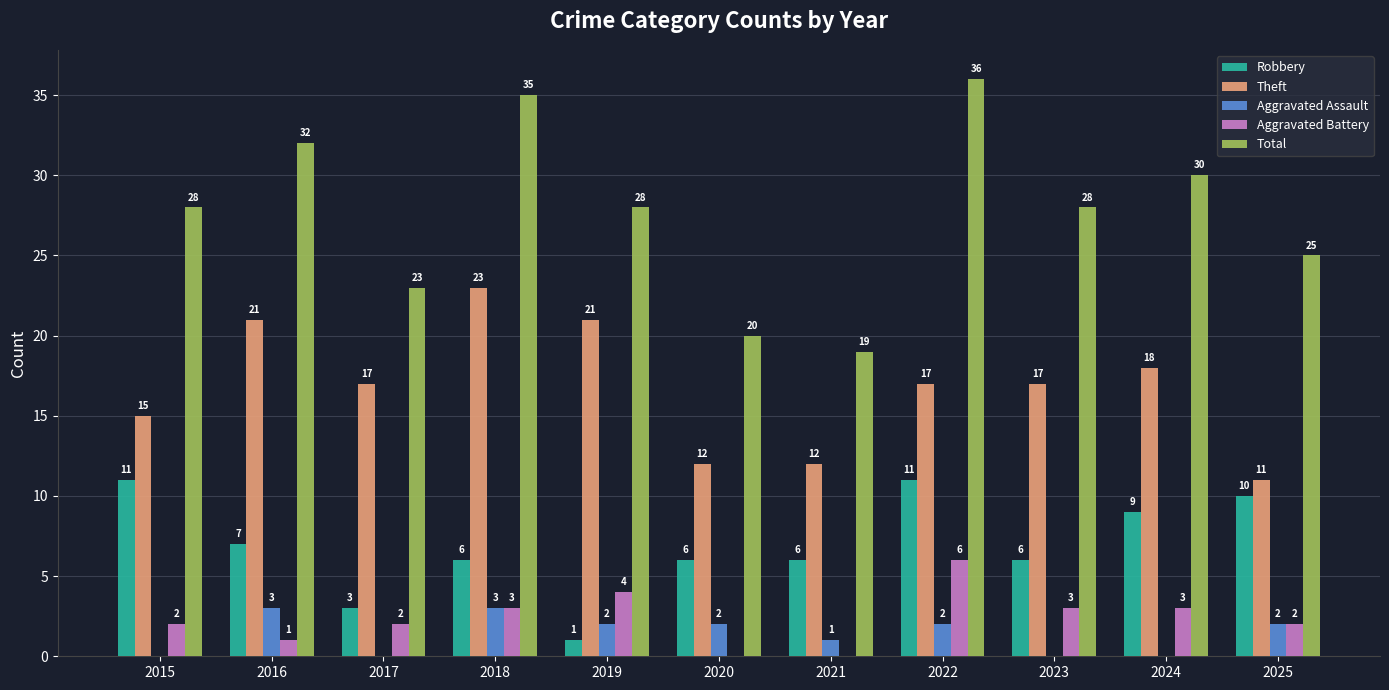

What is the maximum value shown in the chart?

36